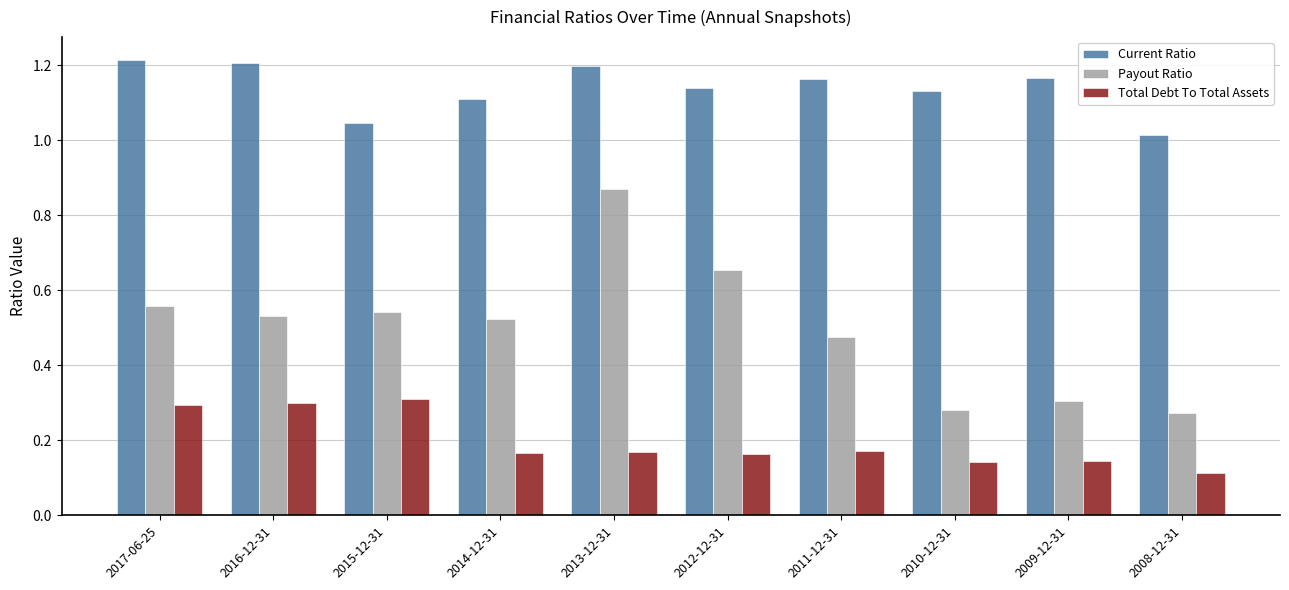

What is the sum of all Total Debt To Total Assets values?

2.0